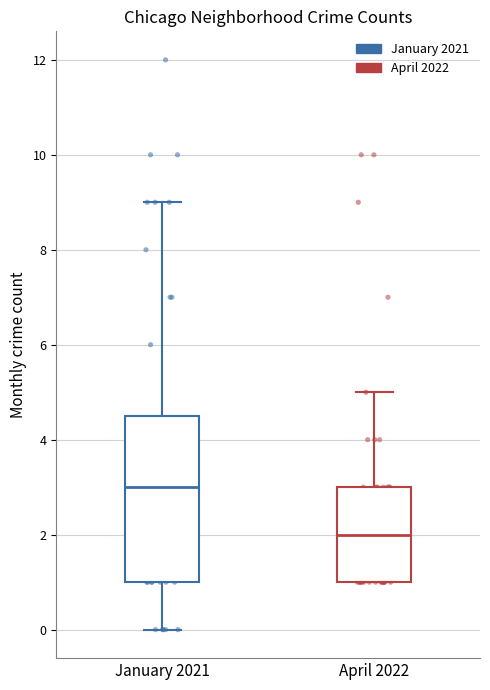

Reading left to right, transcribe this box plot: for each box, give where its median line is, the range the box spans, and where its two whiskers end, as read against the y-axis. The values are not printed on the chart, so give them approximately, as read against the axis.

January 2021: median 3.0, box 1.0 to 4.6, whiskers 0.0 to 9.0
April 2022: median 2.0, box 1.0 to 3.0, whiskers 1.0 to 5.0